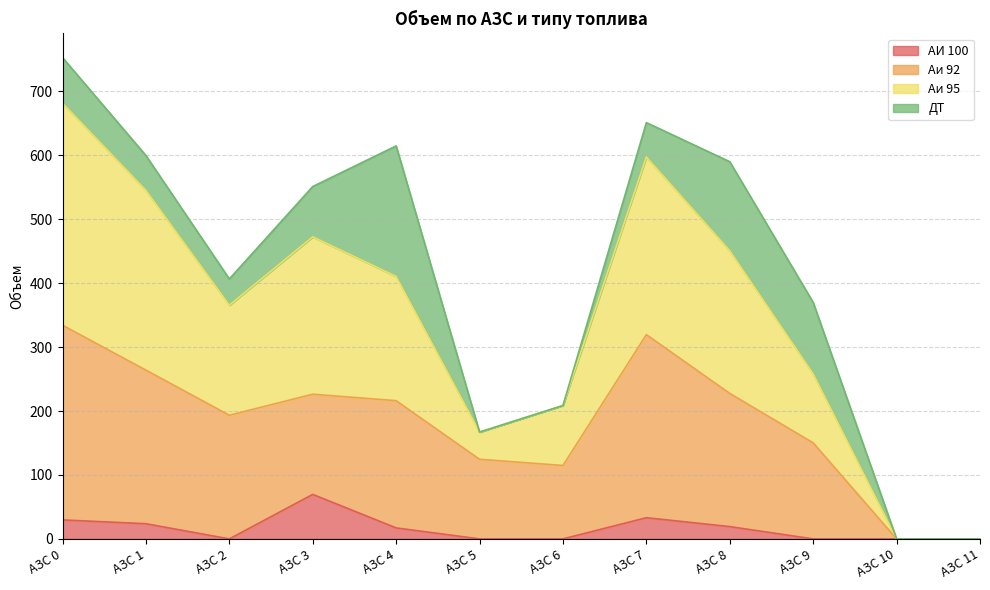

How many positive values does the Аи 92 series have?

10